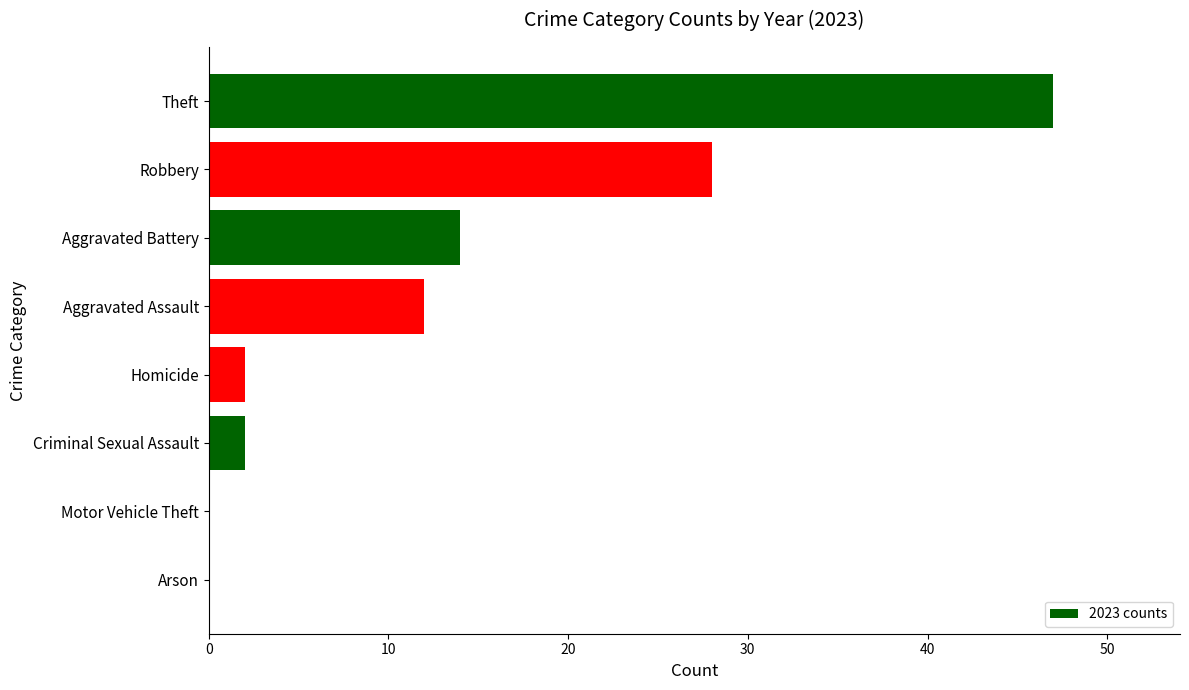

At which category does the chart reach its peak across all series?

Theft